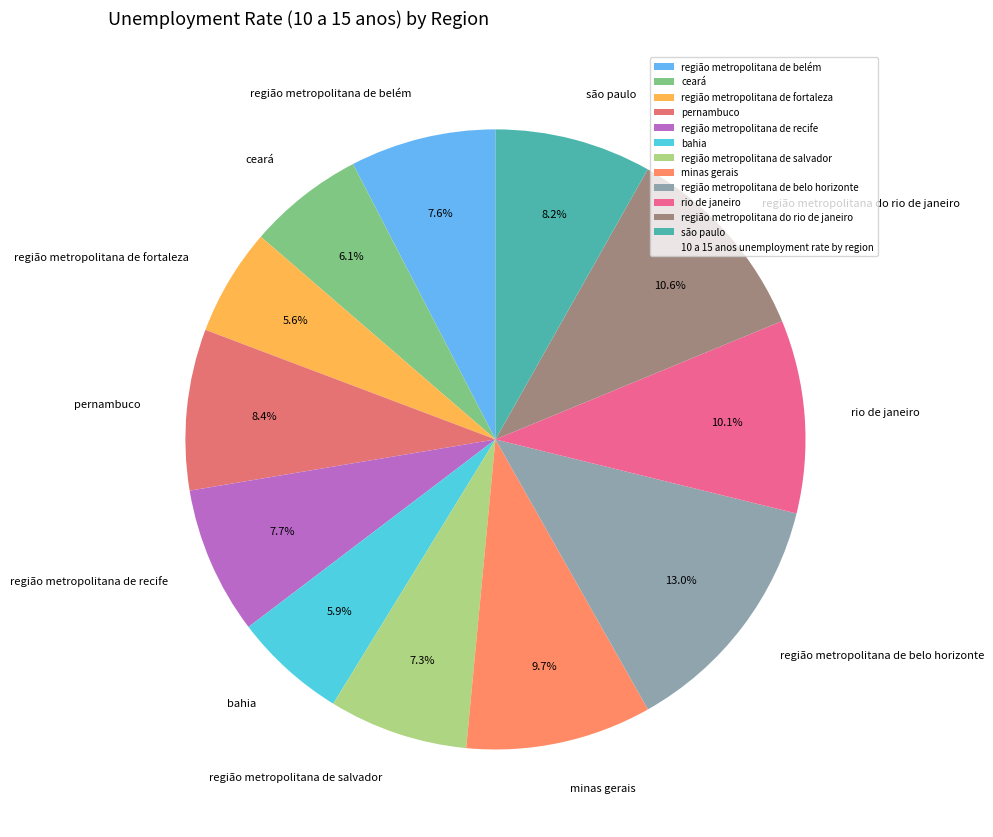

Which has a higher value, região metropolitana de recife or região metropolitana do rio de janeiro?

região metropolitana do rio de janeiro